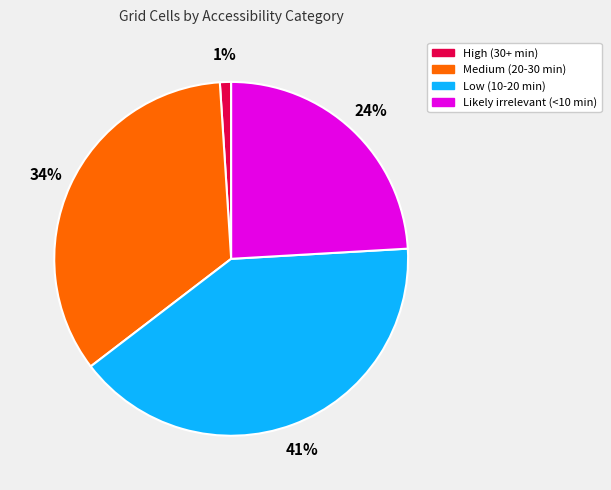

To the nearest percent, what is the combined percentage of Medium (20-30 min) and Likely irrelevant (<10 min)?

58%